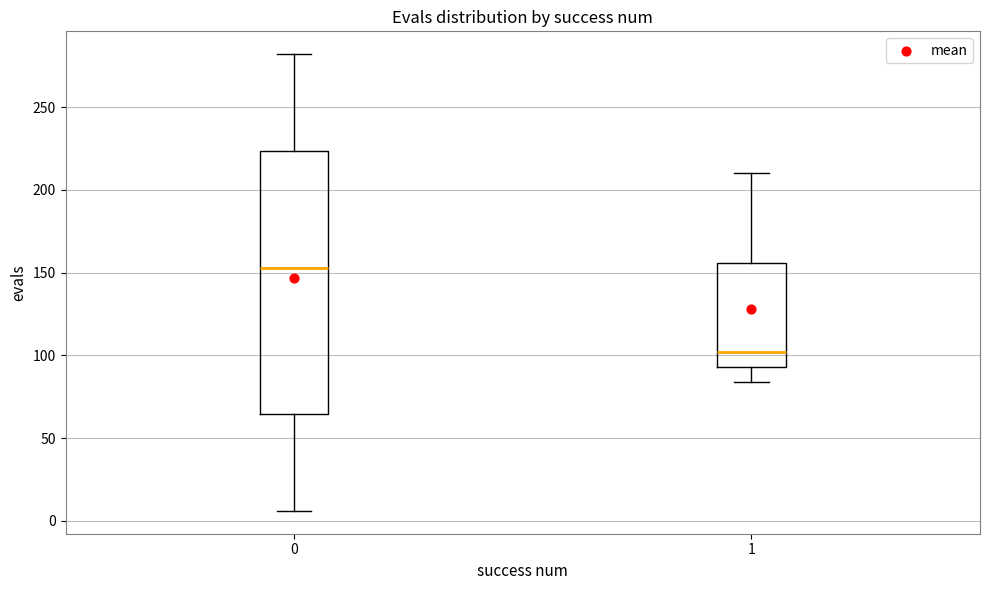

Reading left to right, transcribe this box plot: for each box, give where its median line is, the range the box spans, and where its two whiskers end, as read against the y-axis. The values are not printed on the chart, so give them approximately, as read against the axis.

0: median 155, box 65 to 225, whiskers 5 to 280
1: median 100, box 95 to 155, whiskers 85 to 210